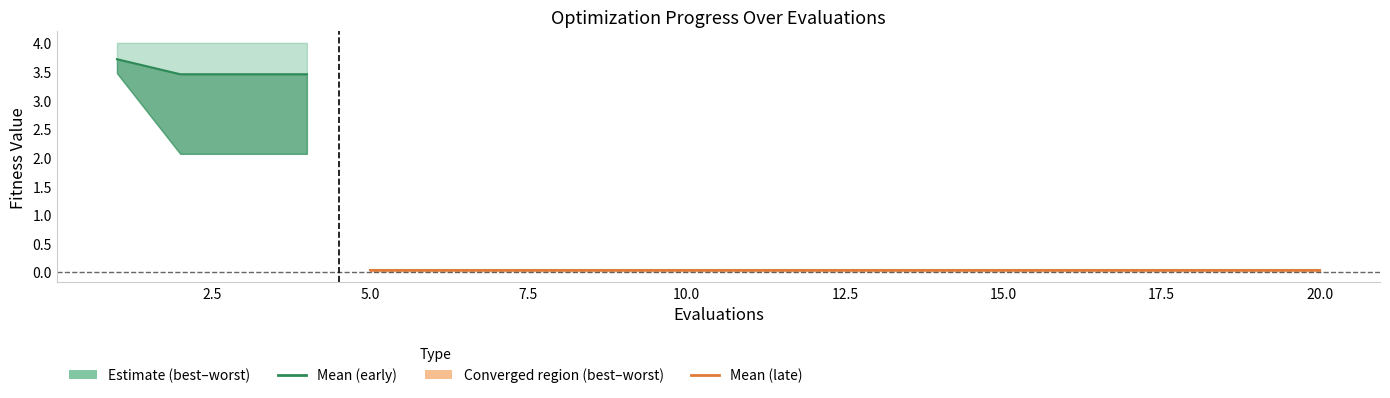

The value of worst at 12 is 0.0. True or false?

False